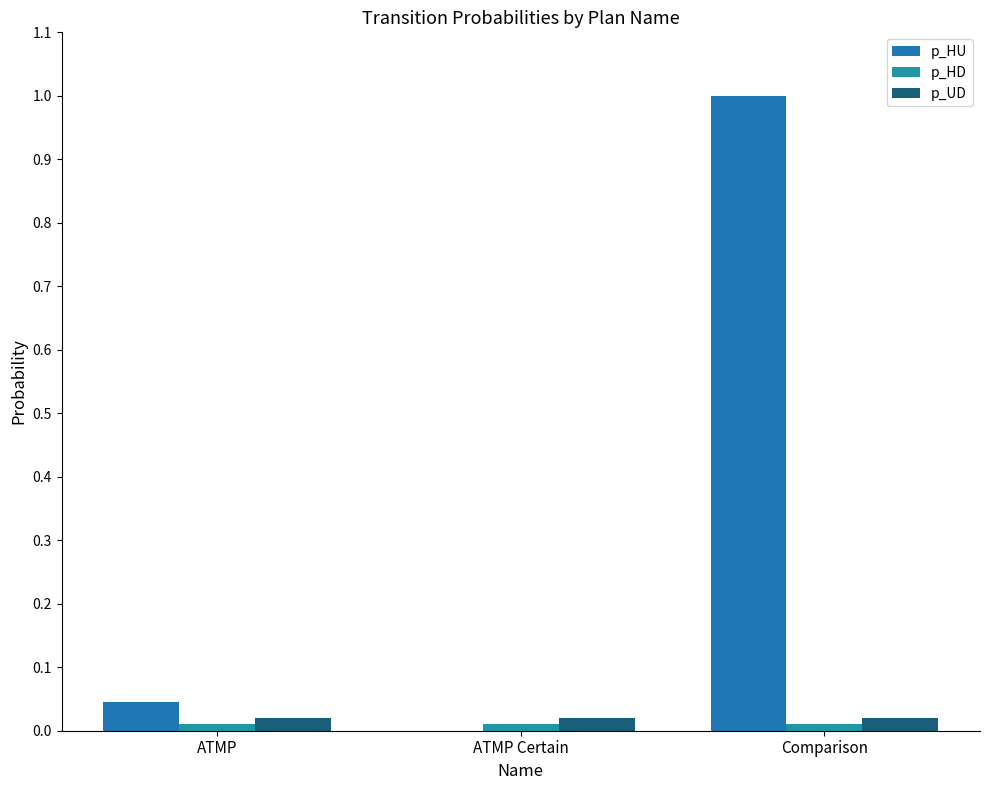

What is the sum of all p_HU values?

1.0